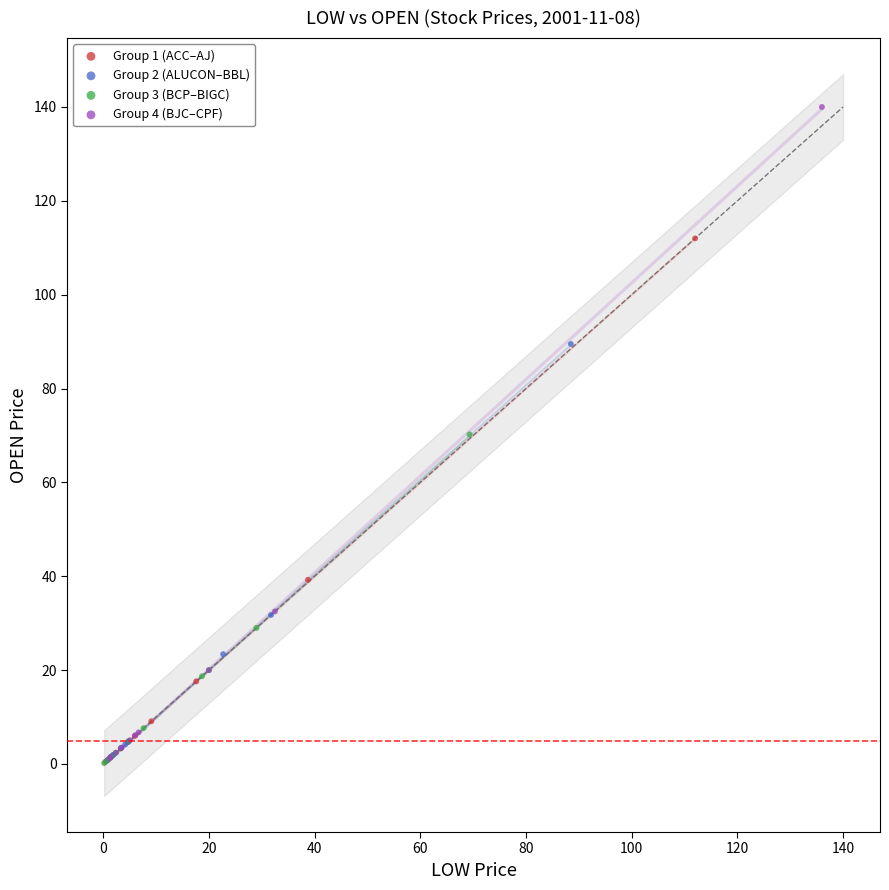

Which series contains the highest Y value?

Group 4 (BJC–CPF)